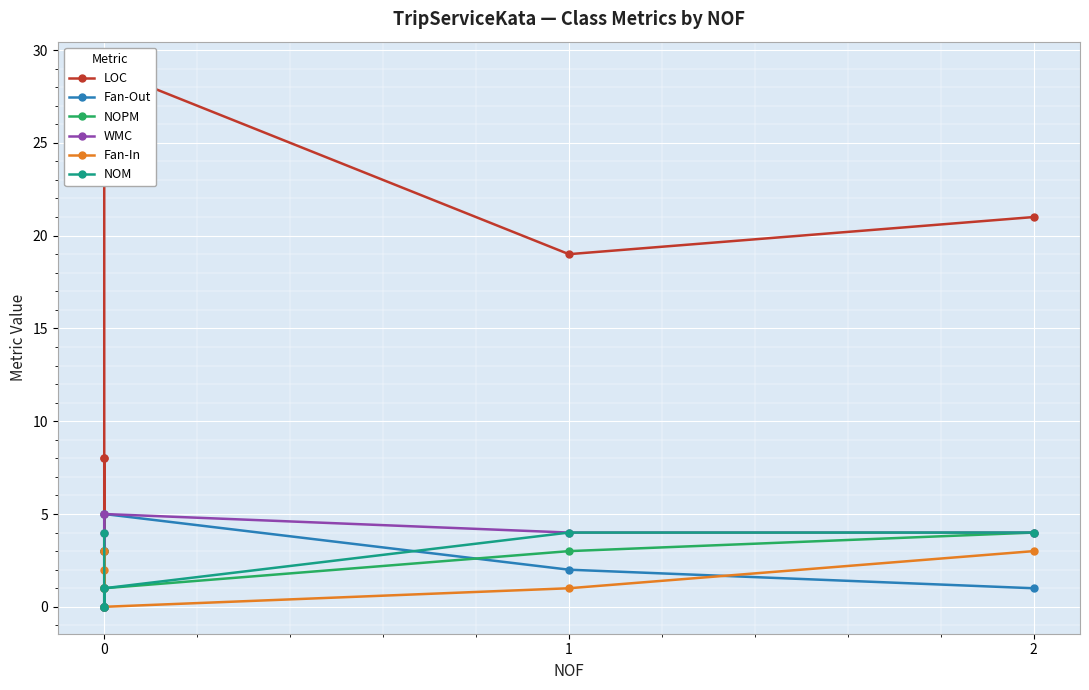

At how many categories does at least one series exceed 3?

6